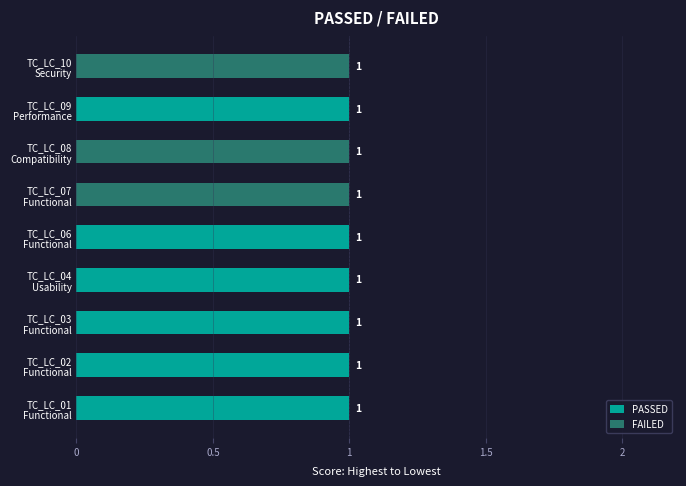

List the series in order of their overall mean, highest first.

PASSED, FAILED